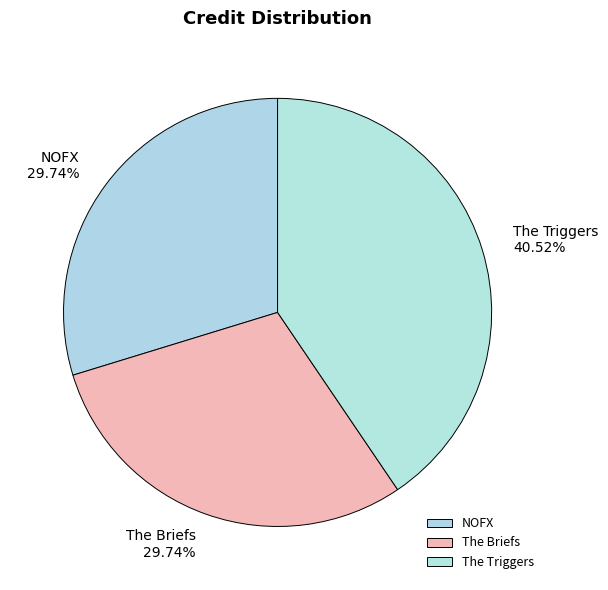

Is there any slice that represents more than half of the pie?

No